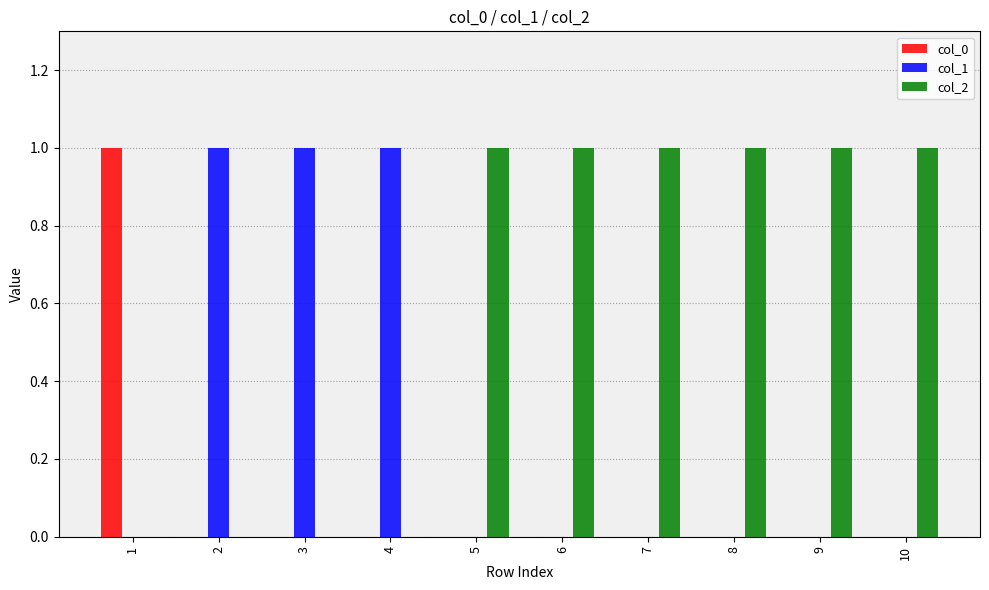

Is it true that col_1 equals 1 at 5?

False